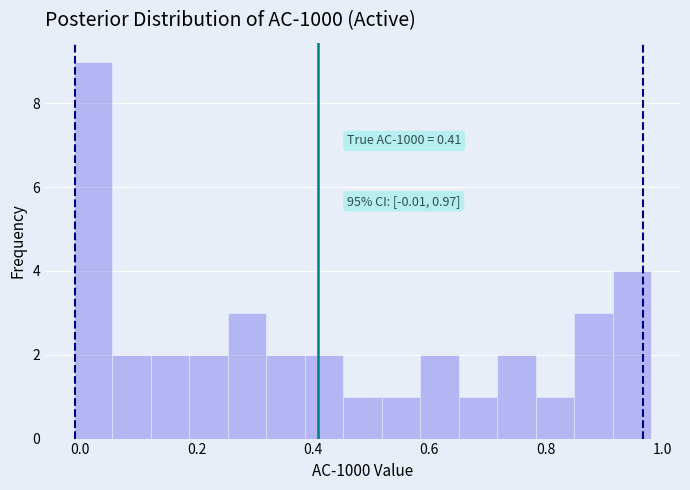

Read against the x-axis, roughly where is the centre of the tallest bar?

0.02